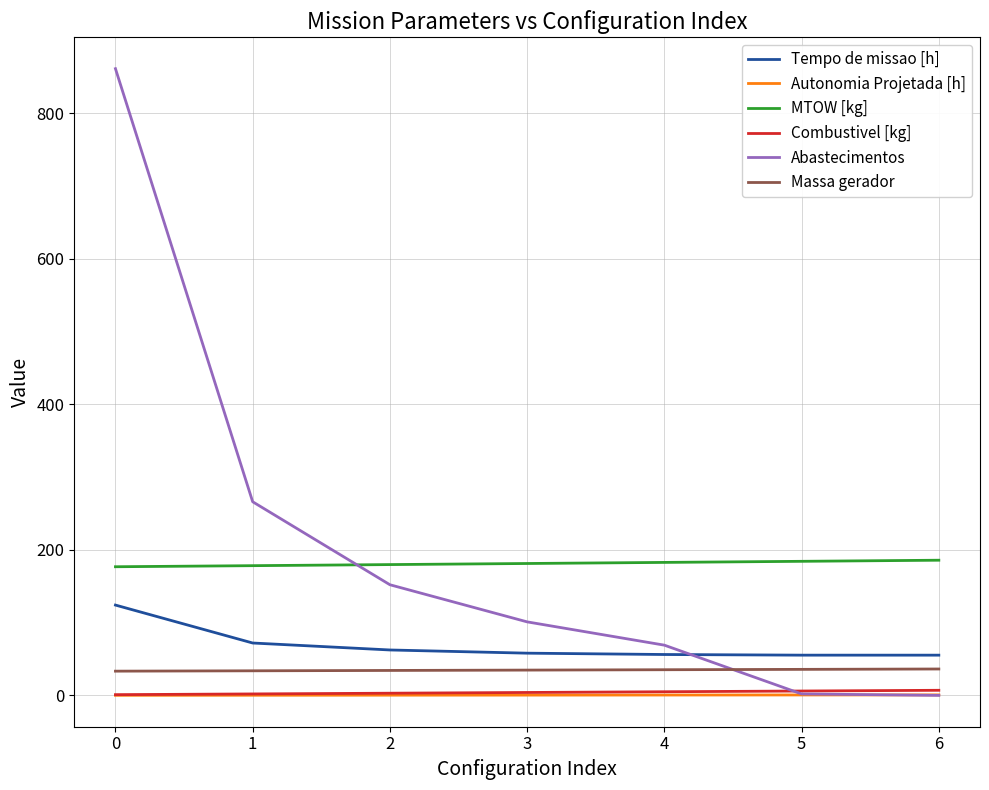

What is the total value across all series at 0?

1196.2